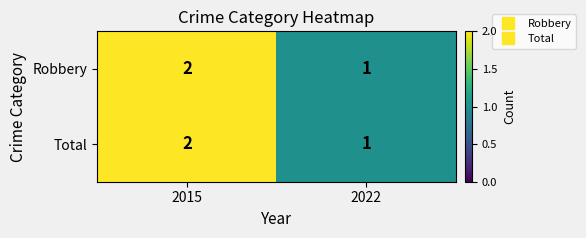

True or false: Total has a value of 1 at 2022.

True